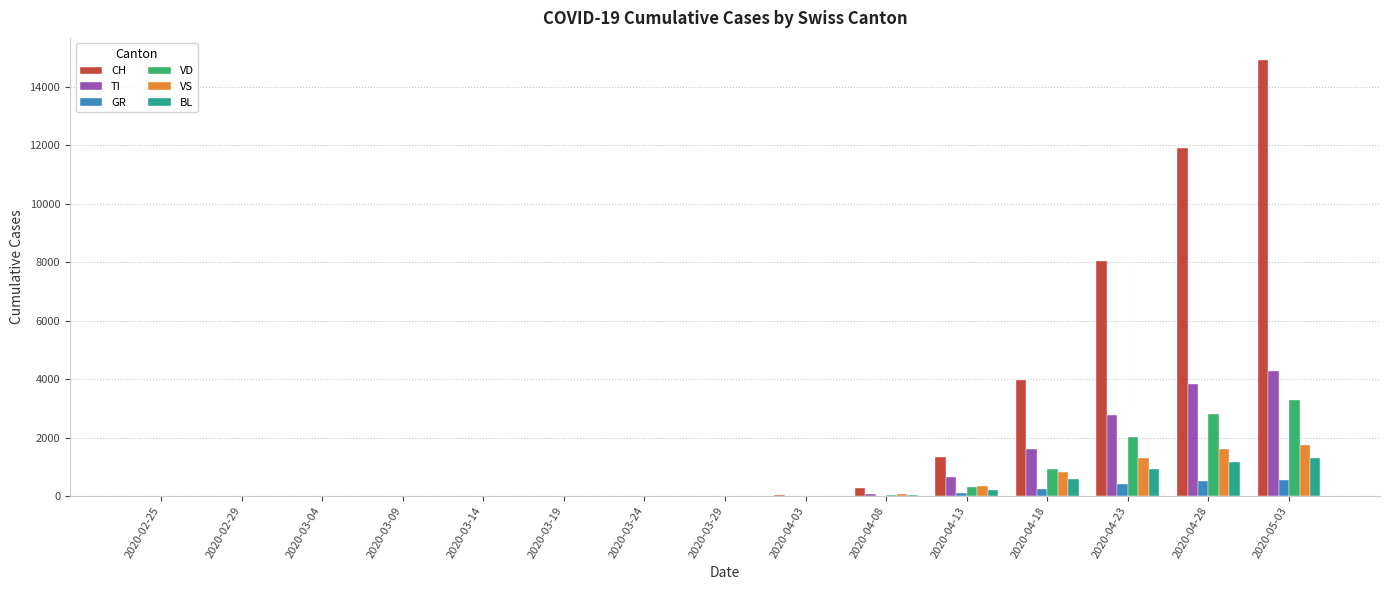

Does the chart contain stacked bars?

No